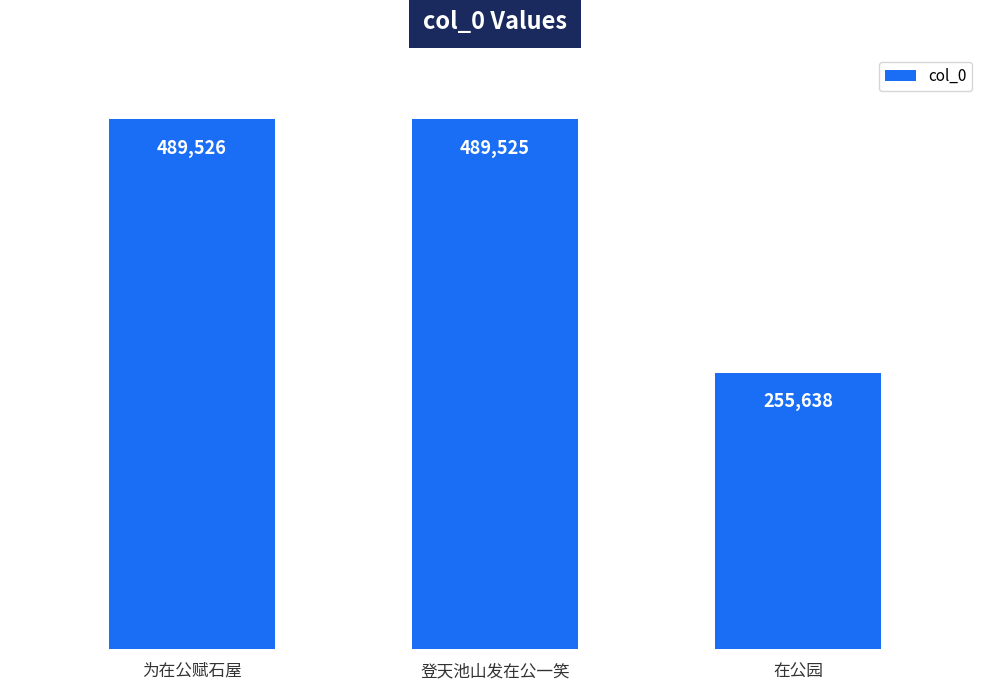

What is the label of the 3rd bar from the right?

为在公赋石屋